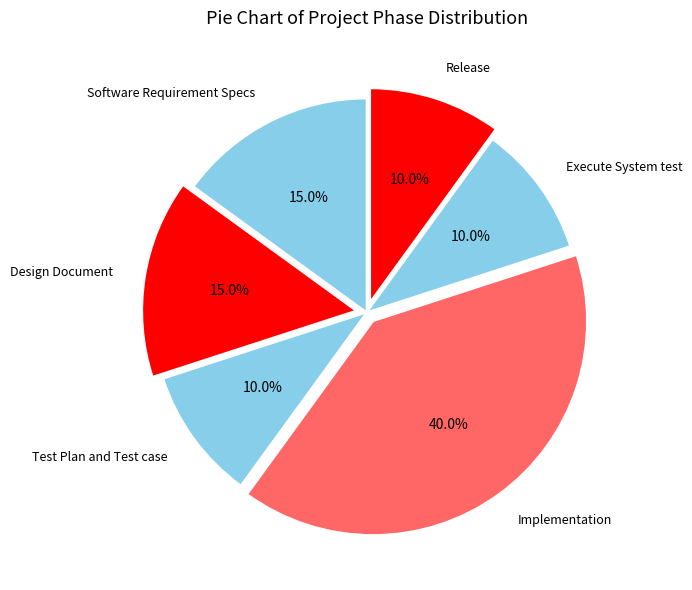

What is the total percentage of Design Document and Software Requirement Specs?

30.0%